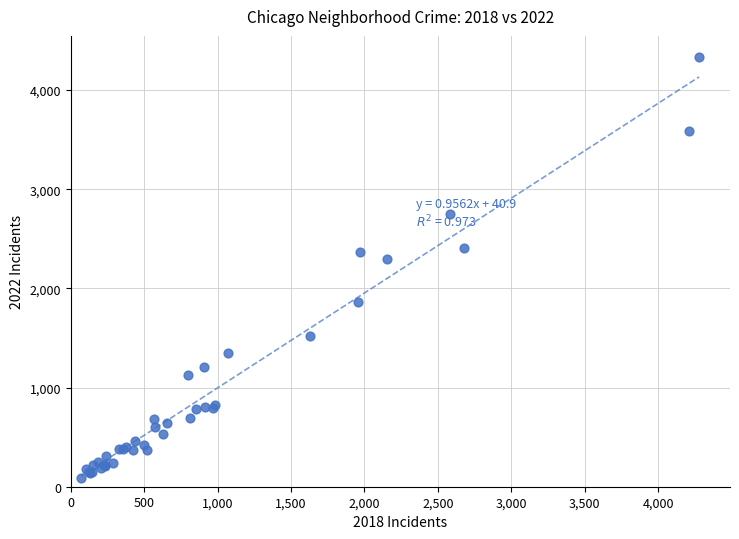

What Y value in the scatter plot is closest to 2213?

2293